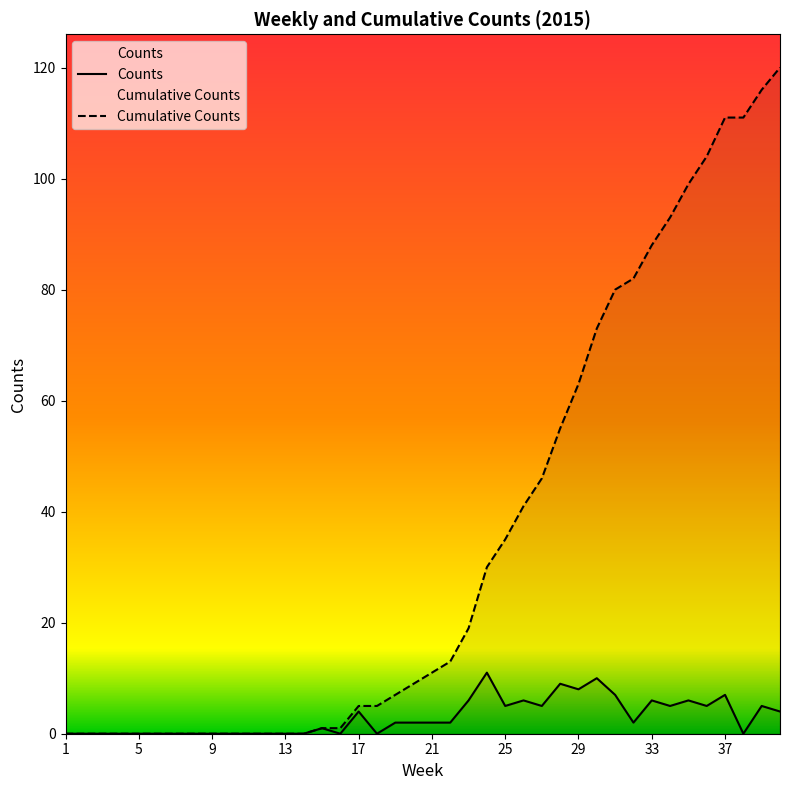

Rank the series at 13 from highest to lowest value.

Counts, Cumulative Counts